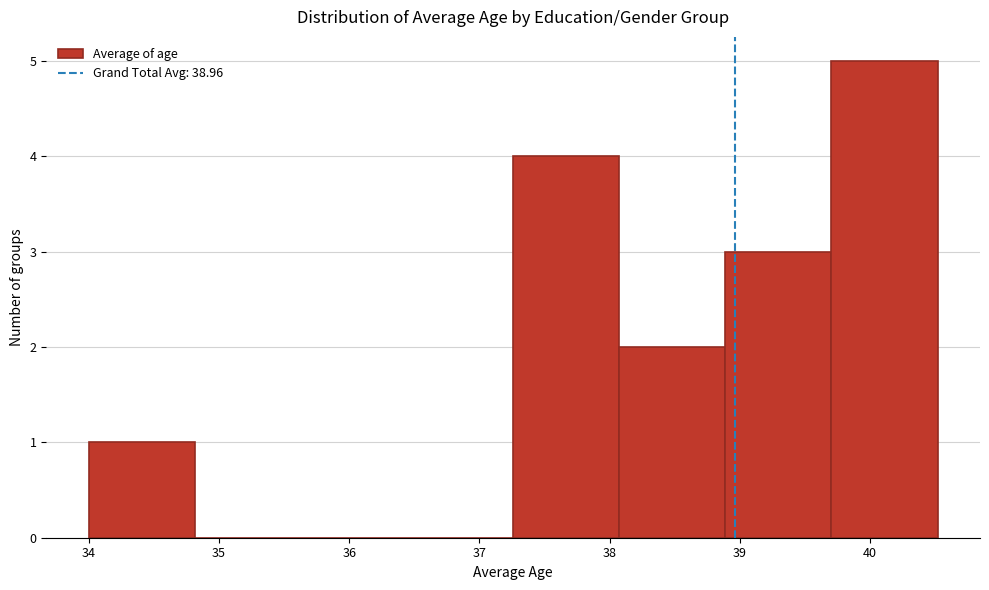

How tall is the bar that spans 38.9 to 39.7 on the x-axis? Neither the bar edges nor the heights are printed on the chart, so give them approximately, as read against the axes.

3